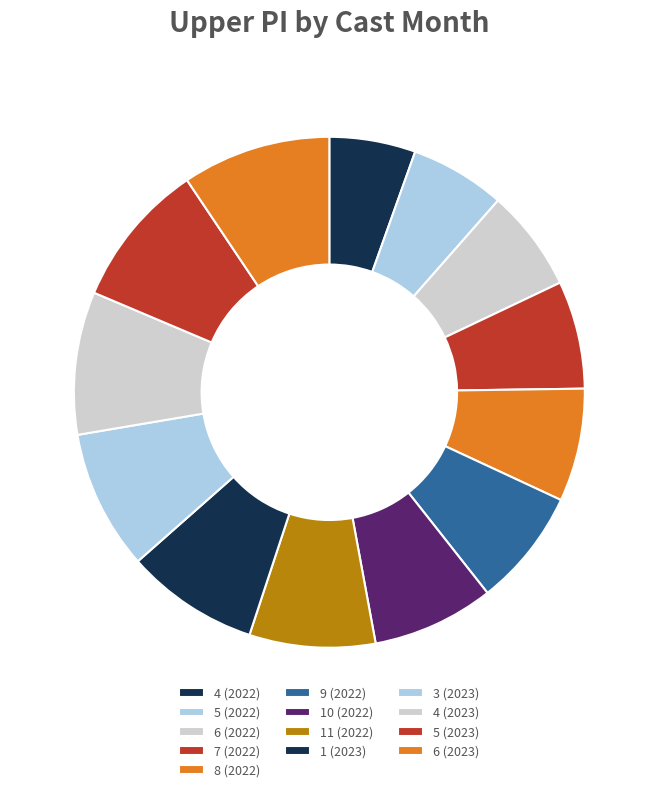

True or false: 6 (2022) accounts for 6% of the total.

True